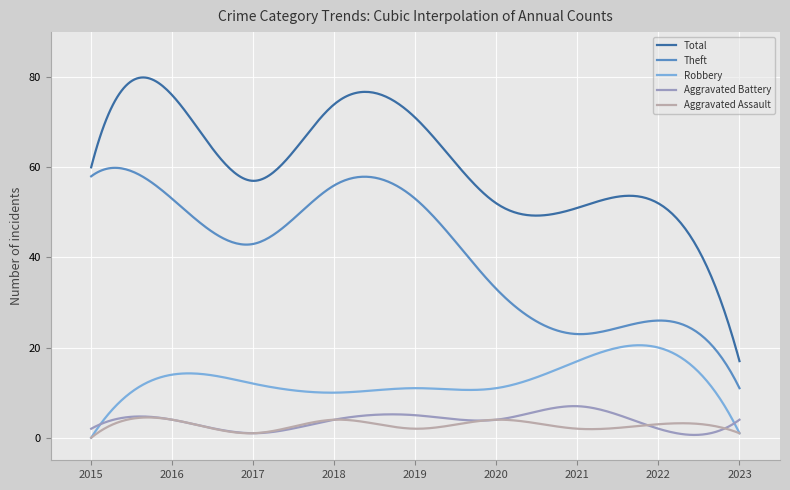

What is the sum of all Aggravated Assault values?

834.4